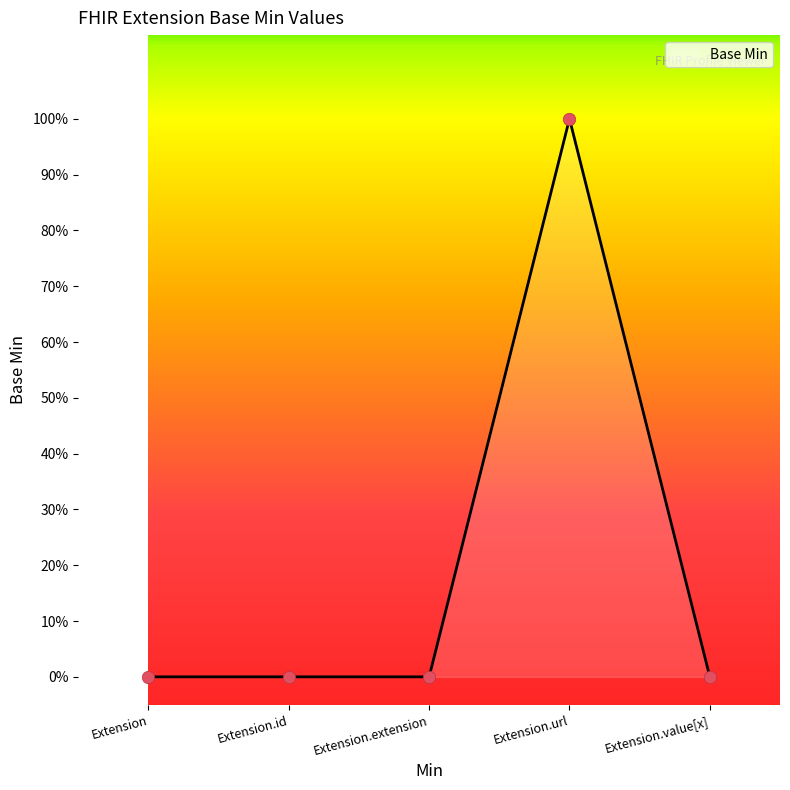

Which has a higher value, Extension.id or Extension.url?

Extension.url